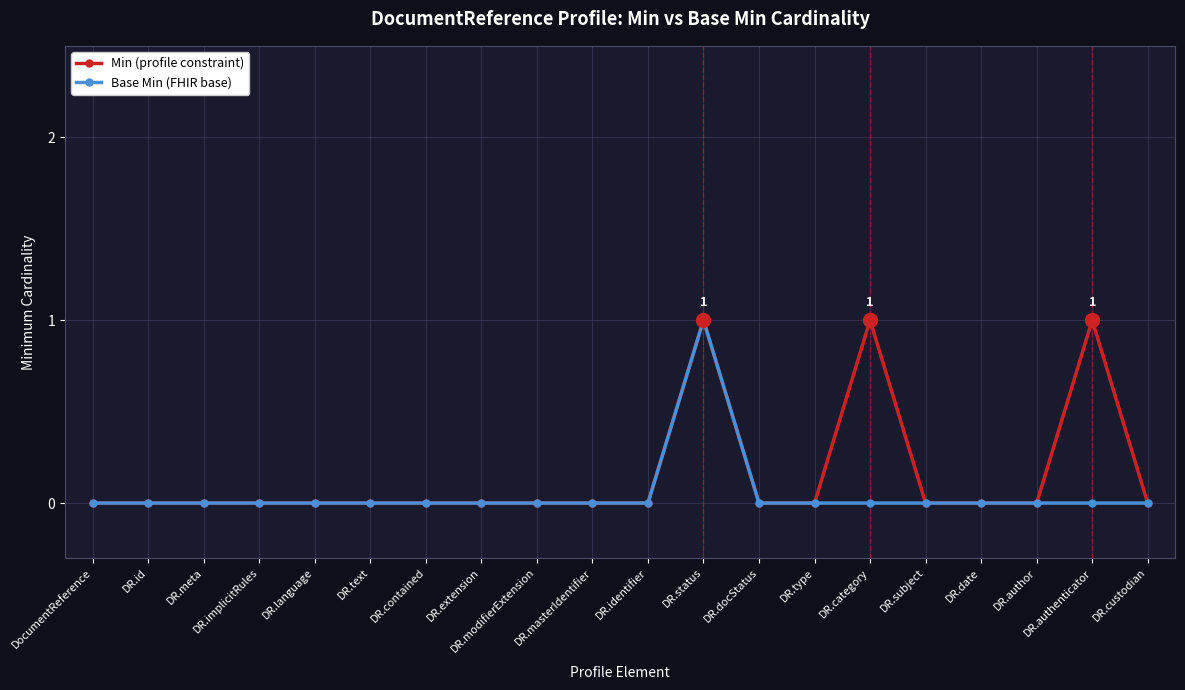

What are all the series names shown in the legend?

Min (profile constraint), Base Min (FHIR base)